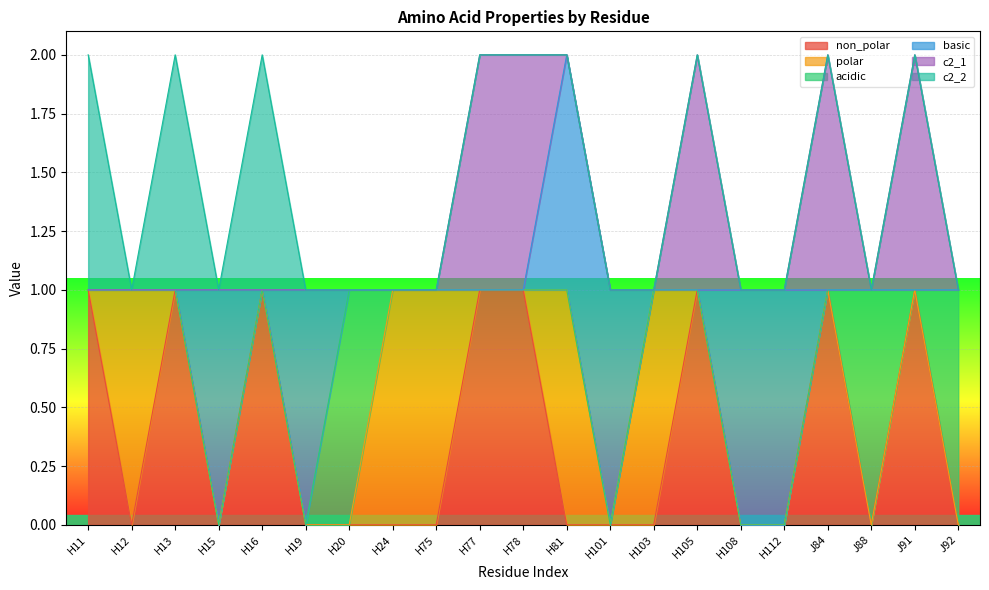

What are all the series names shown in the legend?

non_polar, polar, acidic, basic, c2_1, c2_2